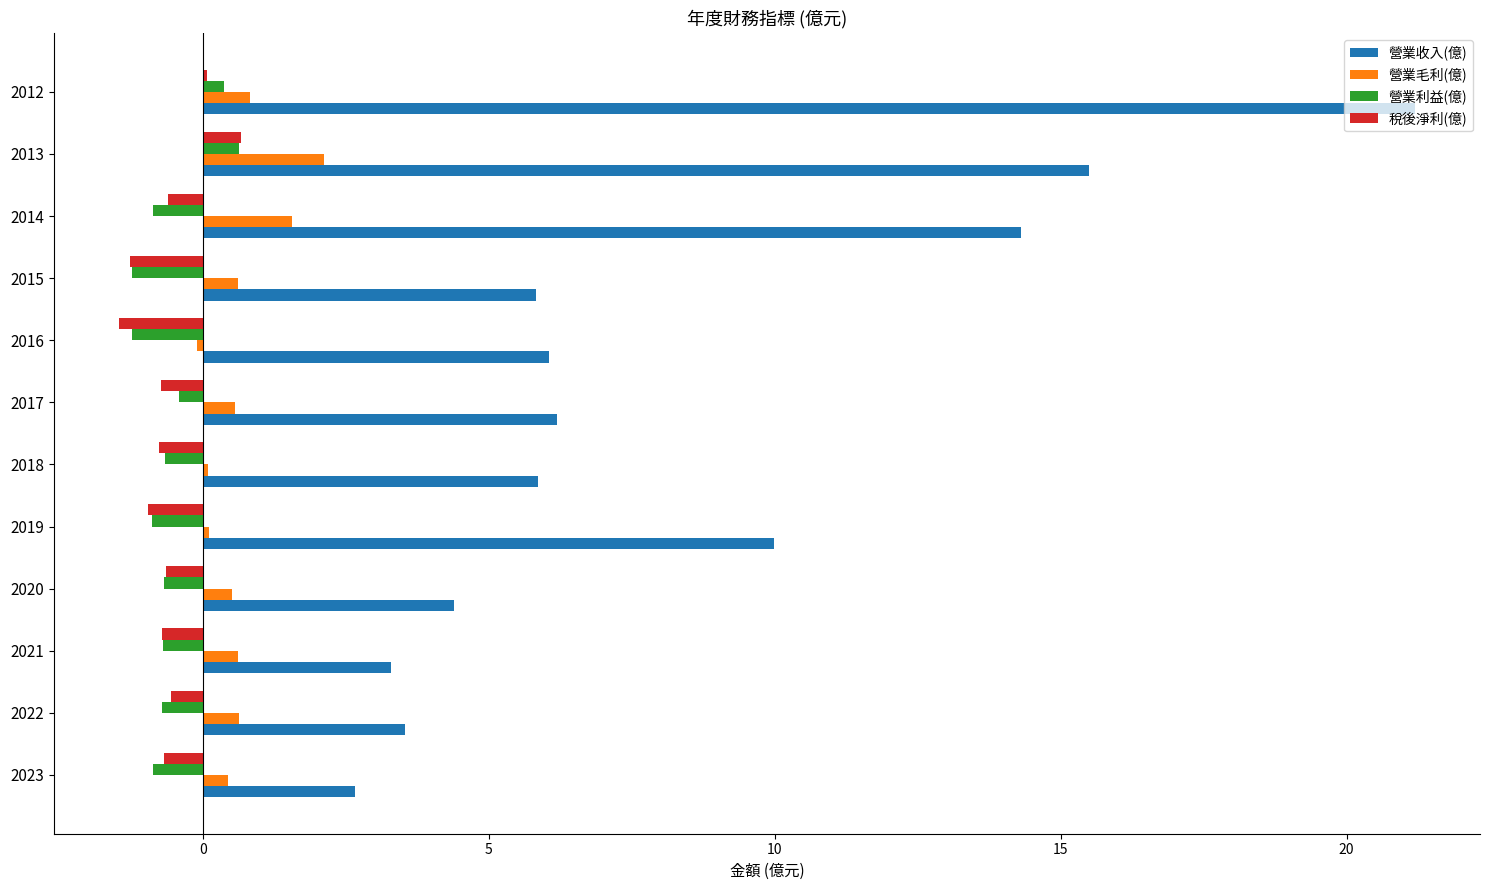

What is the difference between the second highest and minimum values in the 營業利益(億) series?

1.6